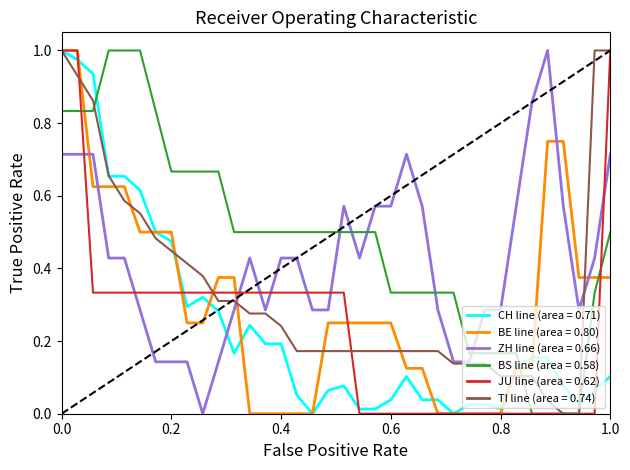

Reading left to right, list all the values displayed in this chart.

CH series (min=-78, max=0): 1.0	1.0	0.9	0.7	0.7	0.6	0.5	0.5	0.3	0.3	0.3	0.2	0.2	0.2	0.2	0.1	0.0	0.1	0.1	0.0	0.0	0.0	0.1	0.0	0.0	0.0	0.0	0.0	0.0	0.1	0.2	0.2	0.1	0.0	0.1	0.1
BE series (min=-8, max=0): 1.0	1.0	0.6	0.6	0.6	0.5	0.5	0.5	0.2	0.2	0.4	0.4	0.0	0.0	0.0	0.0	0.0	0.2	0.2	0.2	0.2	0.2	0.1	0.1	0.0	0.0	0.0	0.0	0.0	0.1	0.1	0.8	0.8	0.4	0.4	0.4
ZH series (min=-5, max=2): 0.7	0.7	0.7	0.4	0.4	0.3	0.1	0.1	0.1	0.0	0.1	0.3	0.4	0.3	0.4	0.4	0.3	0.3	0.6	0.4	0.6	0.6	0.7	0.6	0.3	0.1	0.1	0.3	0.3	0.6	0.9	1.0	0.6	0.3	0.4	0.7
BS series (min=-5, max=1): 0.8	0.8	0.8	1.0	1.0	1.0	0.8	0.7	0.7	0.7	0.7	0.5	0.5	0.5	0.5	0.5	0.5	0.5	0.5	0.5	0.5	0.3	0.3	0.3	0.3	0.3	0.2	0.2	0.2	0.2	0.0	0.0	0.0	0.0	0.3	0.5
JU series (min=-3, max=0): 1.0	1.0	0.3	0.3	0.3	0.3	0.3	0.3	0.3	0.3	0.3	0.3	0.3	0.3	0.3	0.3	0.3	0.3	0.3	0.0	0.0	0.0	0.0	0.0	0.0	0.0	0.0	0.0	0.0	0.0	0.0	0.0	0.0	0.0	0.0	1.0
TI series (min=-29, max=0): 1.0	0.9	0.9	0.7	0.6	0.6	0.5	0.4	0.4	0.4	0.3	0.3	0.3	0.3	0.2	0.2	0.2	0.2	0.2	0.2	0.2	0.2	0.2	0.2	0.2	0.1	0.1	0.1	0.1	0.1	0.1	0.0	0.0	0.0	1.0	1.0